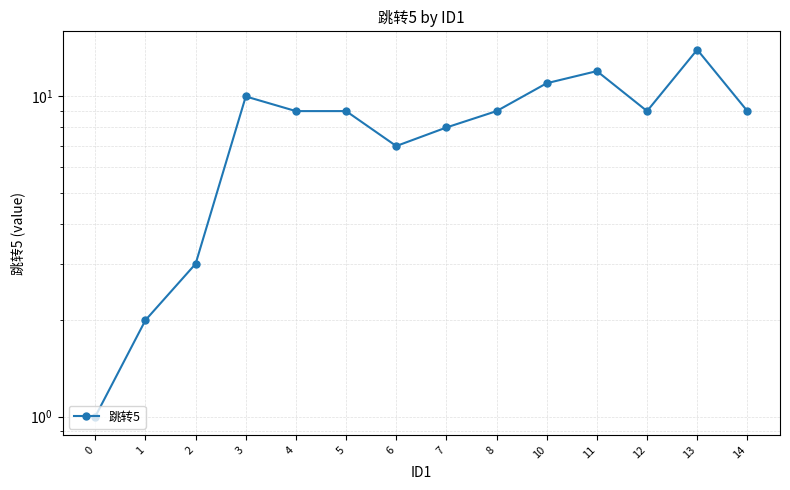

At which category does the data reach its first local valley?

6